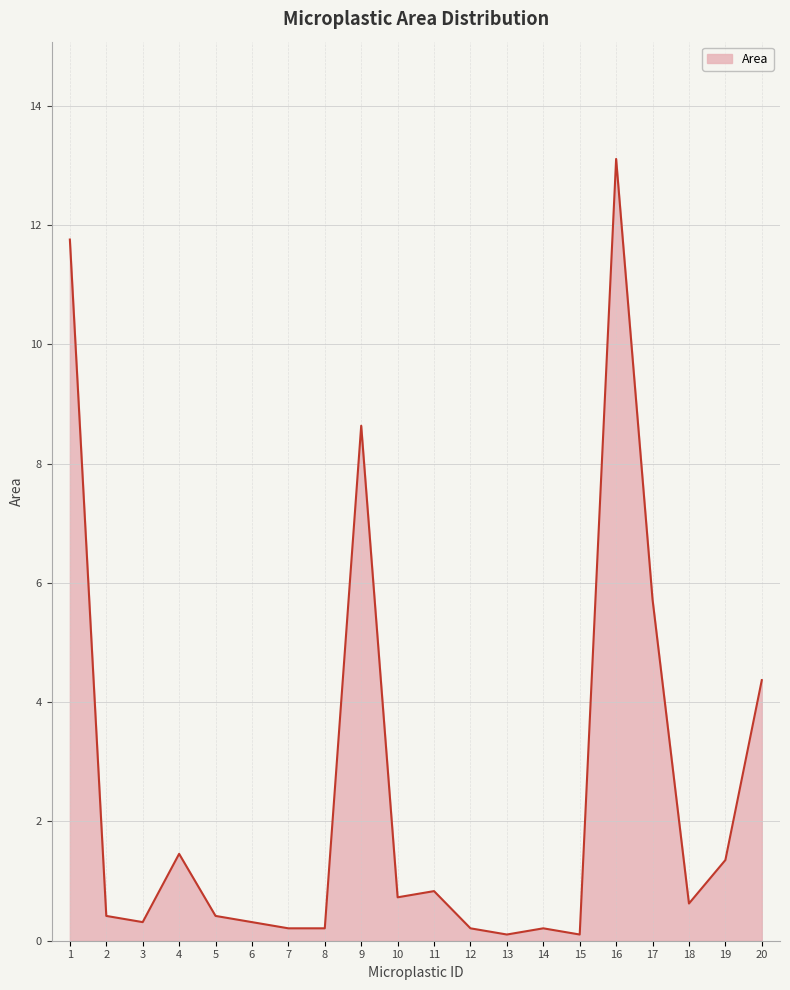

What is the difference between the second highest and minimum values?

11.7